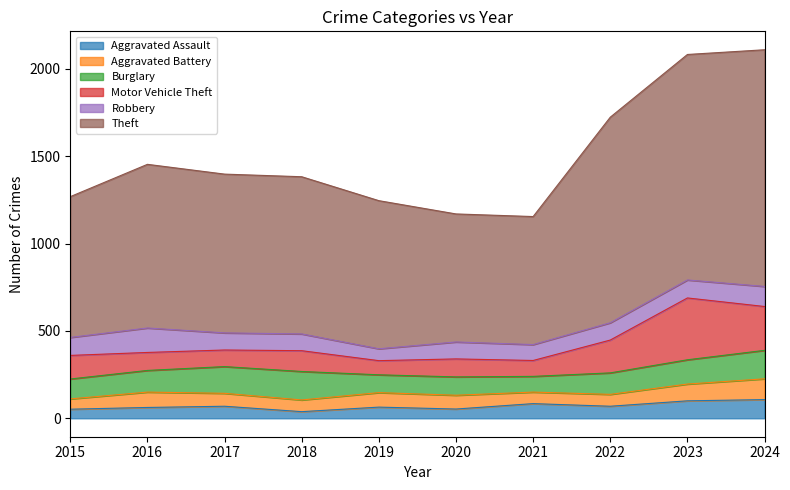

Reading left to right, extract all data points from this chart.

Aggravated Assault: 52	62	69	38	64	53	84	69	100	107
Aggravated Battery: 59	88	74	67	83	79	66	68	96	119
Burglary: 114	124	153	163	102	105	90	123	139	163
Motor Vehicle Theft: 135	103	95	119	81	103	91	188	354	251
Robbery: 103	140	98	96	68	97	91	99	103	115
Theft: 806	937	909	900	848	733	733	1177	1291	1355